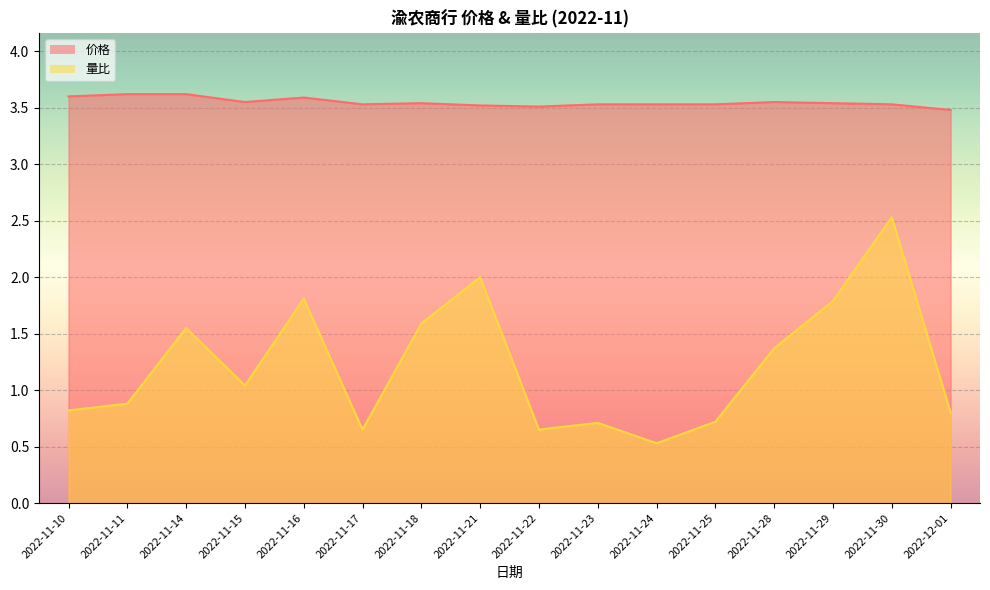

Reading left to right, transcribe all the data shown in this chart.

价格: 3.6	3.6	3.6	3.5	3.6	3.5	3.5	3.5	3.5	3.5	3.5	3.5	3.5	3.5	3.5	3.5
量比: 0.8	0.9	1.6	1.0	1.8	0.7	1.6	2.0	0.7	0.7	0.5	0.7	1.4	1.8	2.5	0.8